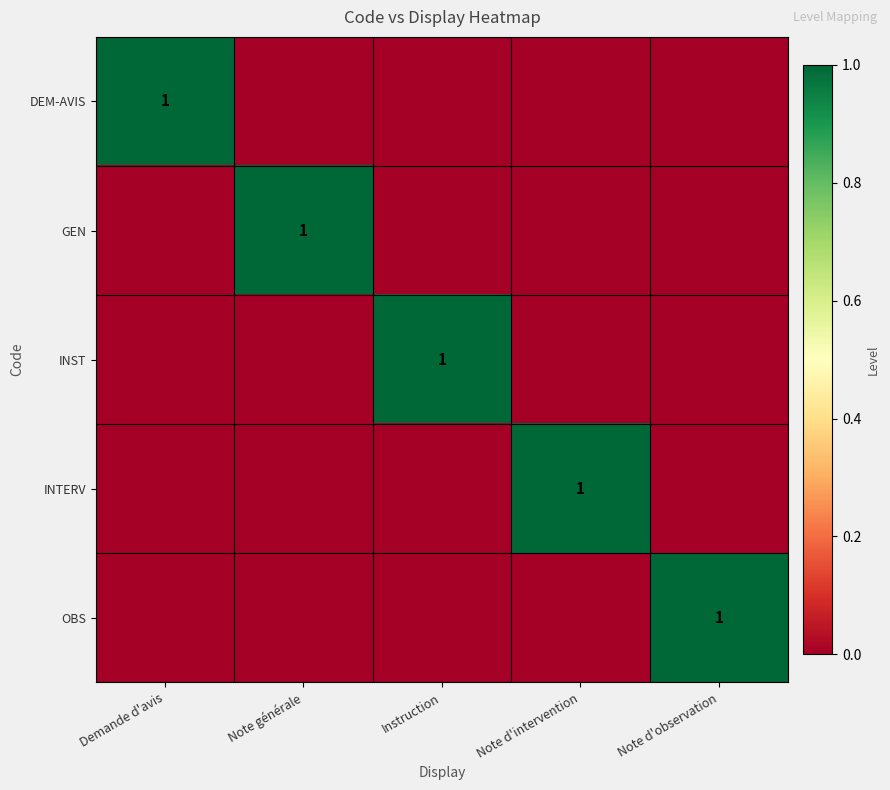

What is the difference between the maximum and minimum values in the INTERV series?

1